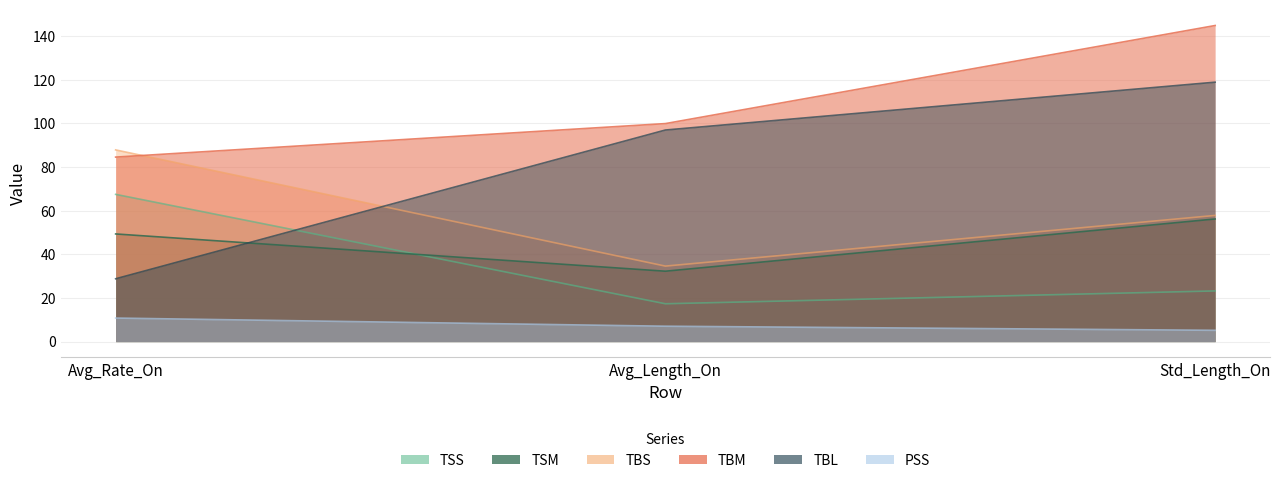

The TBL series shows 38.0 at Avg_Rate_On. True or false?

False